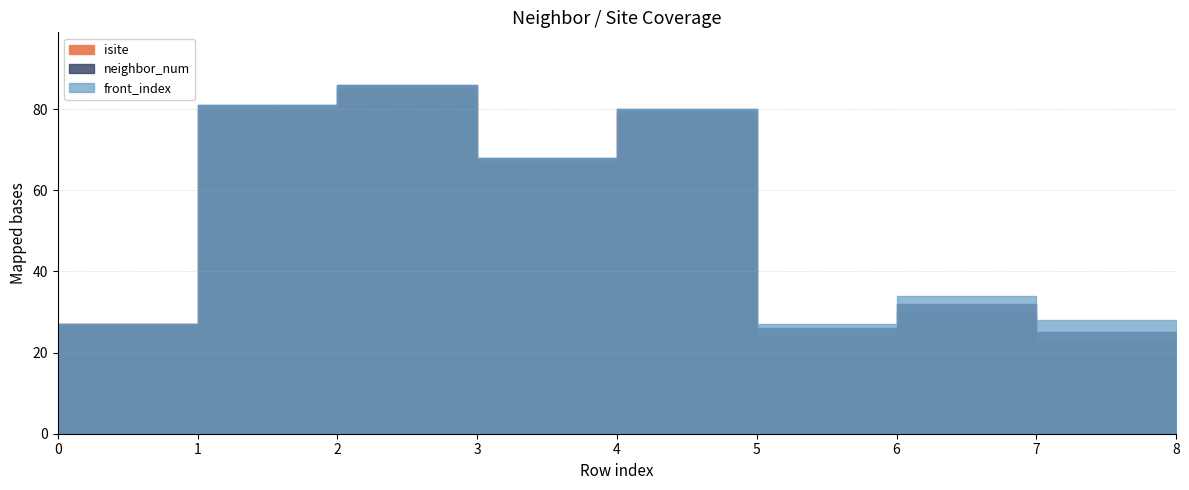

Which series has the largest range (max minus min)?

isite